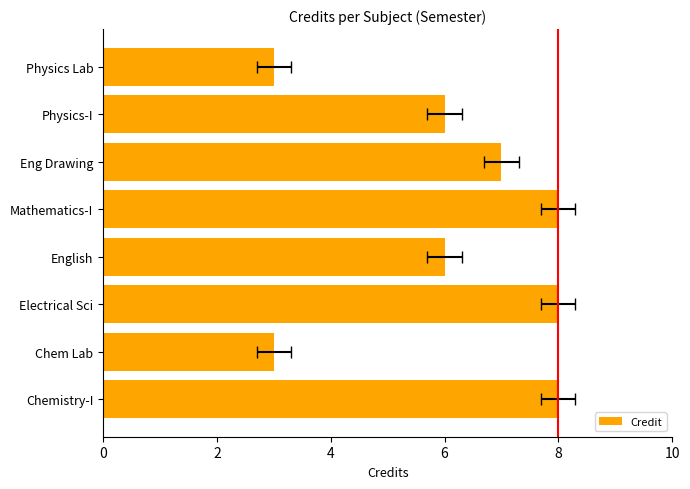

Is it true that the value at English is 2?

False